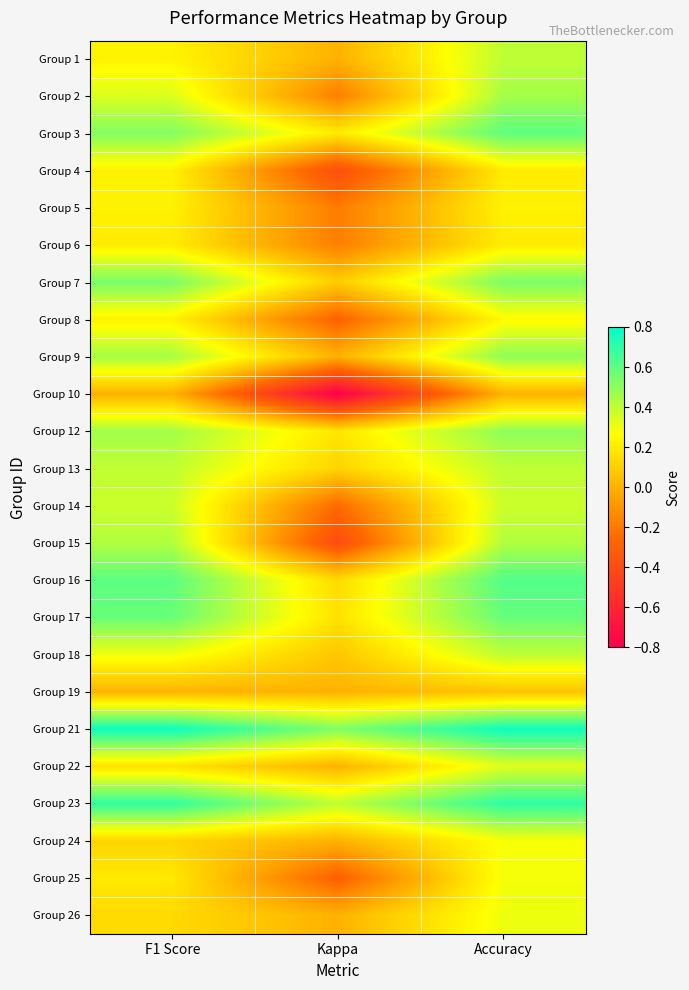

List the series in order of their peak value, highest first.

Group 21, Group 23, Group 16, Group 3, Group 17, Group 7, Group 9, Group 12, Group 2, Group 15, Group 1, Group 13, Group 18, Group 14, Group 22, Group 26, Group 25, Group 24, Group 8, Group 5, Group 4, Group 6, Group 19, Group 10